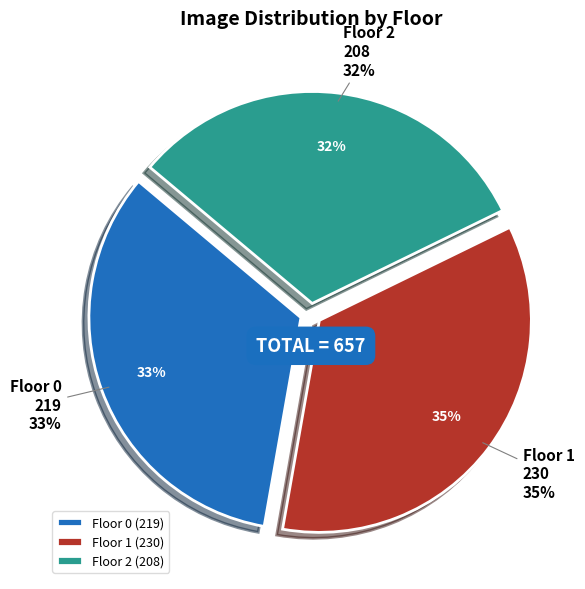

Which category has the biggest portion of the pie?

1